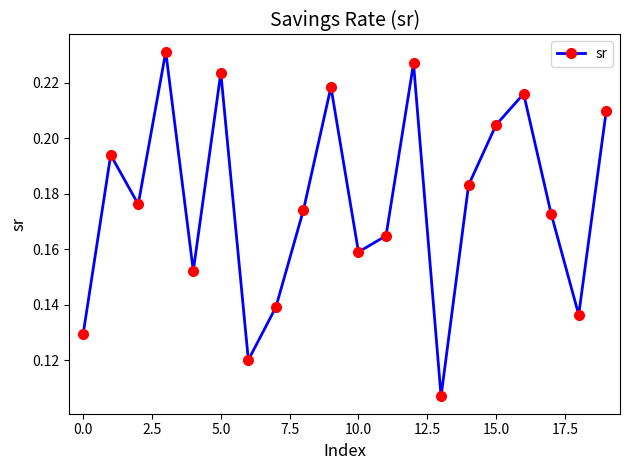

How many points are lower than both their immediate neighbors (excluding endpoints)?

6